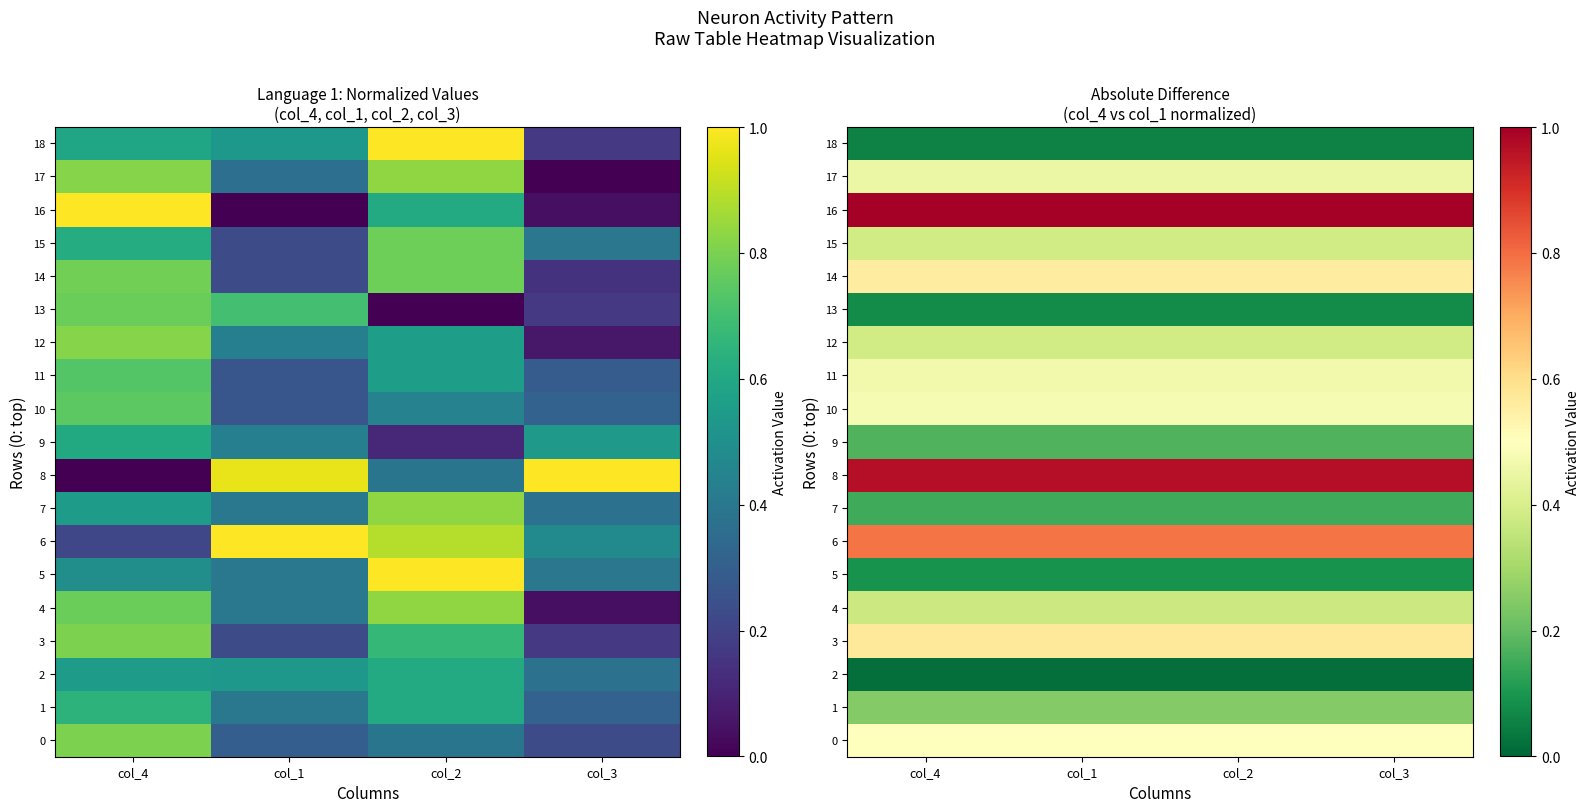

Is it true that 6 equals 0.8 at col_1?

True